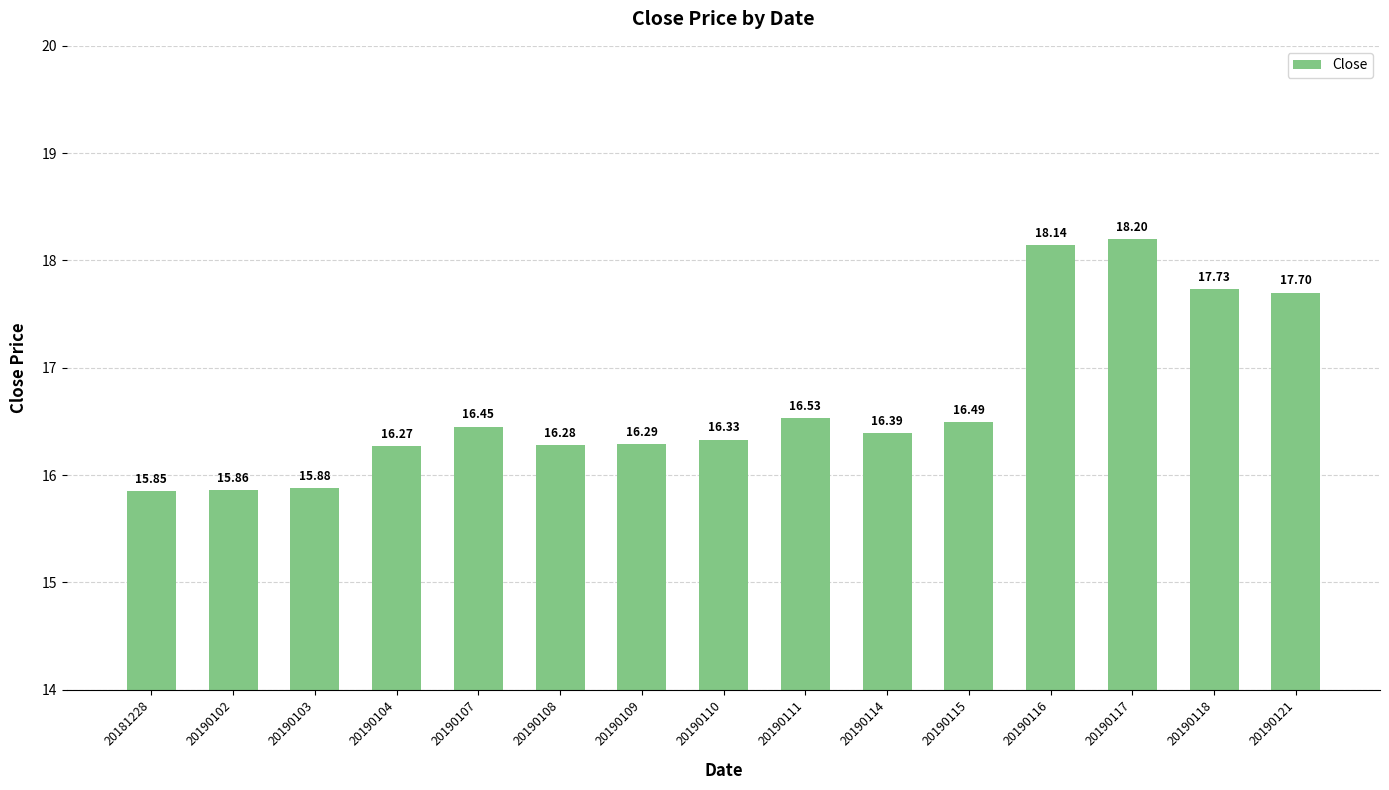

The chart shows a value of 31.4 at 20190116. True or false?

False